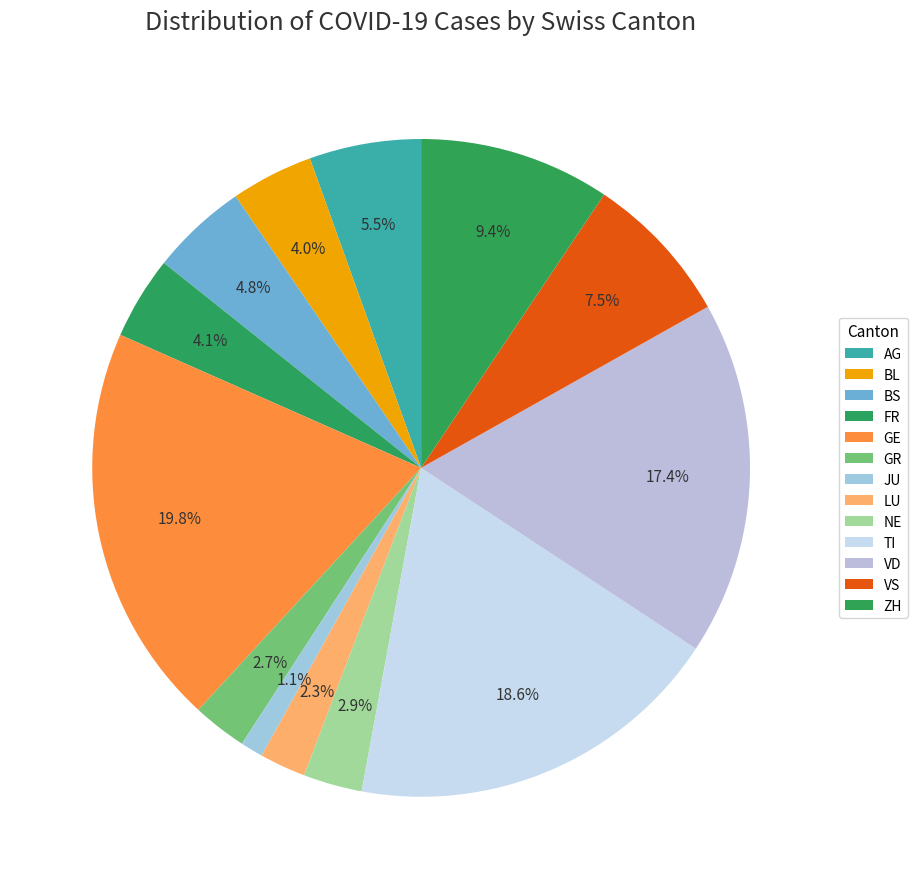

Count the number of slices in the pie.

13